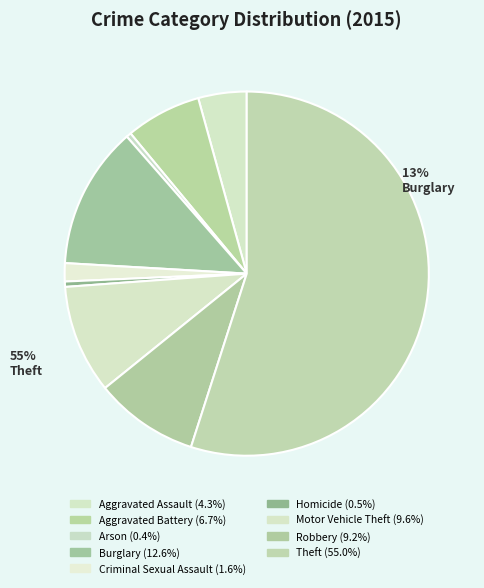

To the nearest percent, what is the average slice percentage?

11%